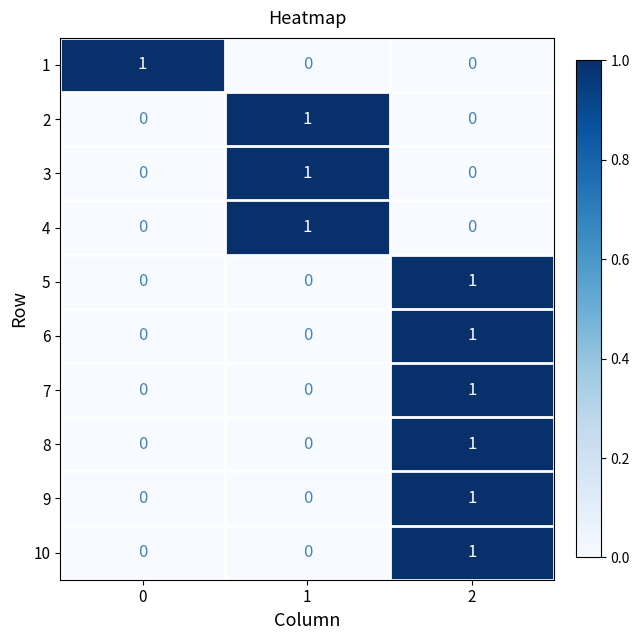

Is it true that 9 equals 0 at 1?

True